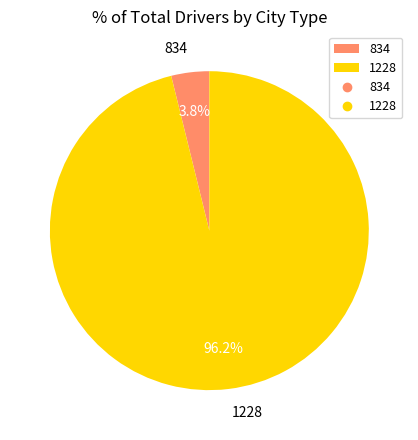

The 834 slice represents 4% of the pie. True or false?

True